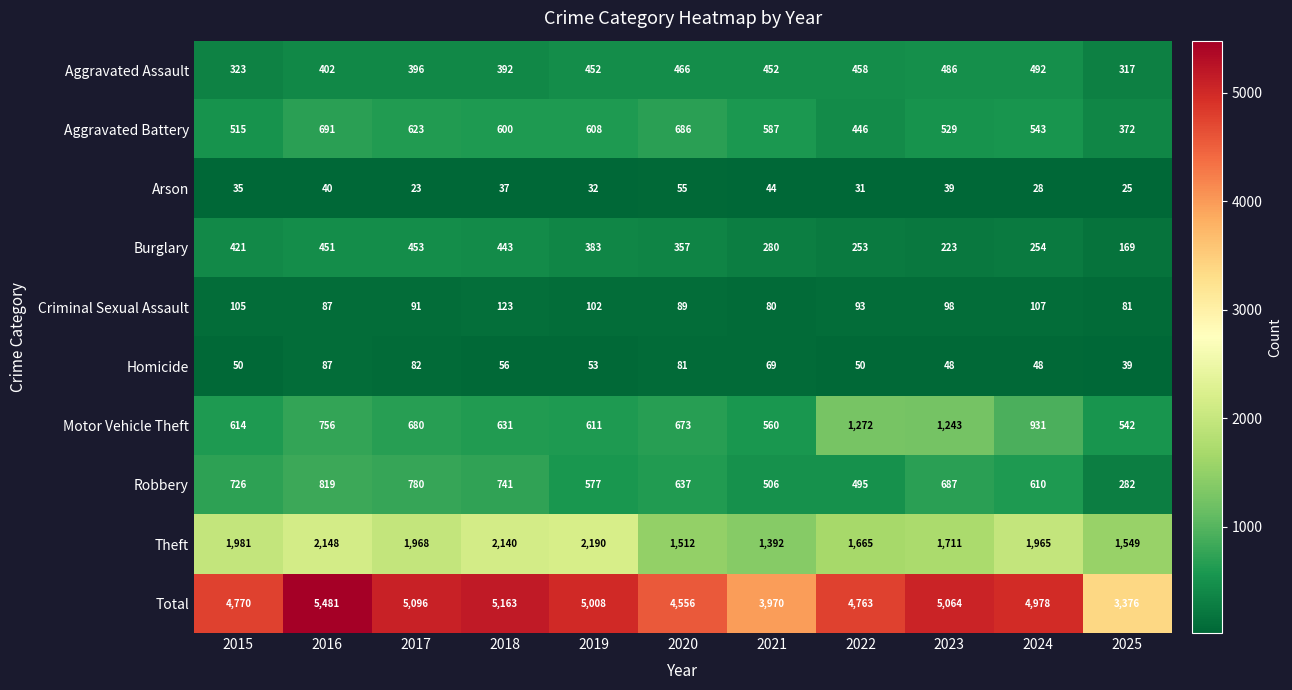

Rank the series at 2023 from highest to lowest value.

Total, Theft, Motor Vehicle Theft, Robbery, Aggravated Battery, Aggravated Assault, Burglary, Criminal Sexual Assault, Homicide, Arson